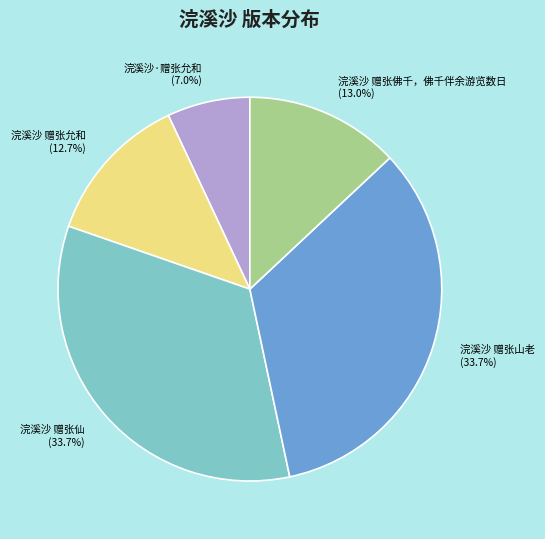

Does 浣溪沙·赠张允和 represent more than half of the total?

No